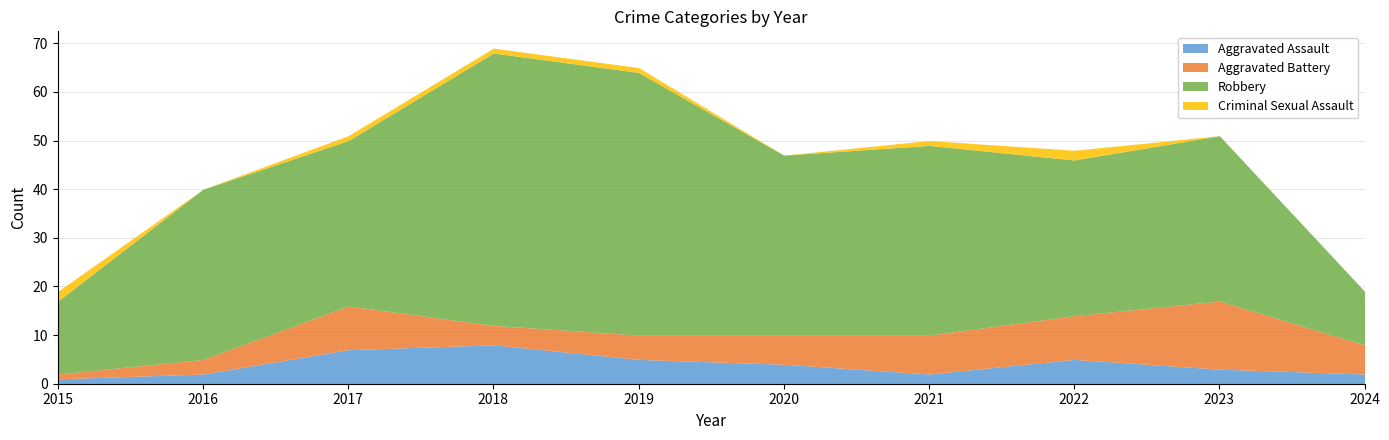

In Aggravated Battery, how many points are lower than both neighbors (excluding endpoints)?

1